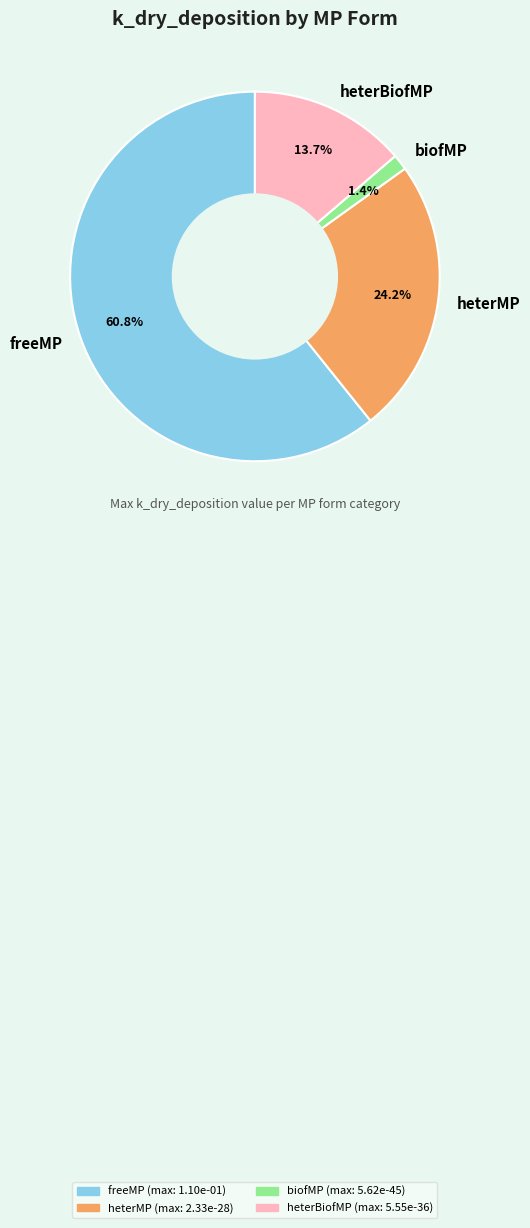

Does any single category account for the majority?

Yes